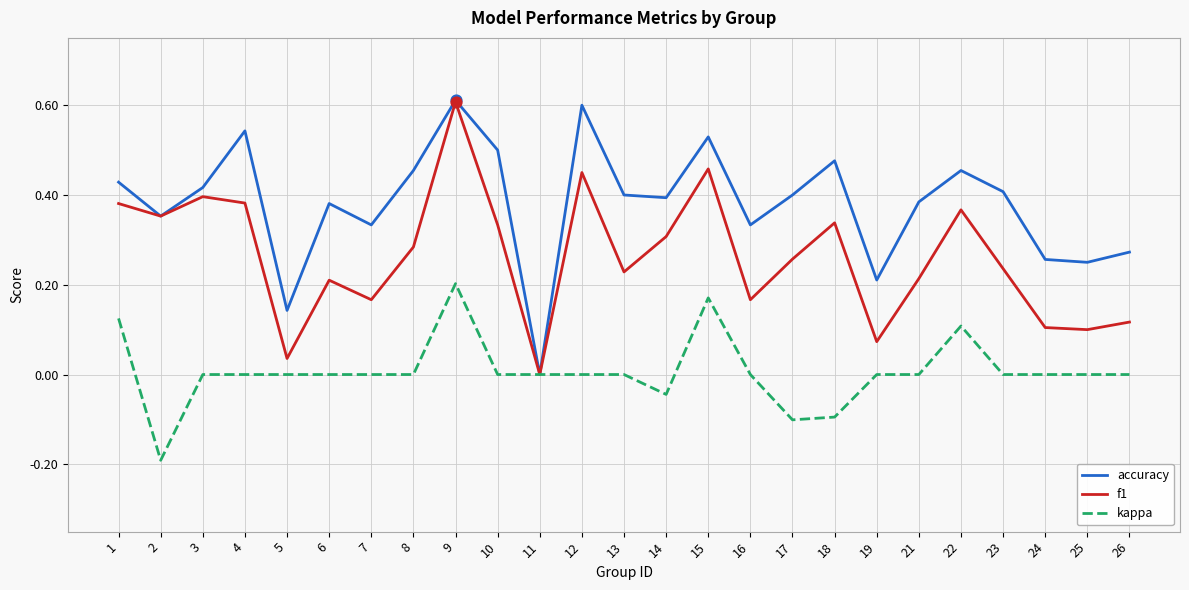

Which series changed the most between 6 and 12?

f1